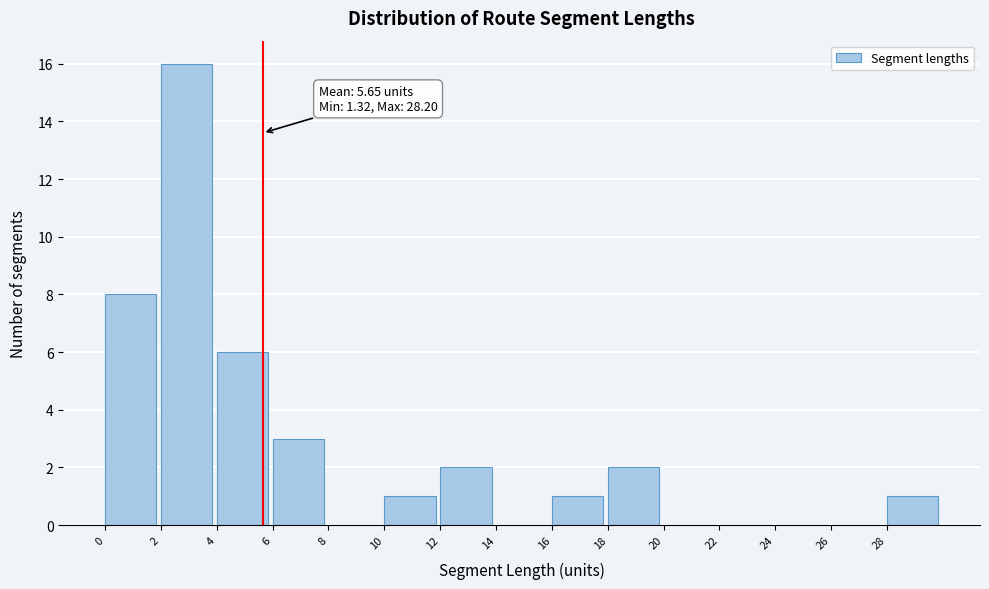

Over which range of the x-axis is the bar tallest?

2 to 4